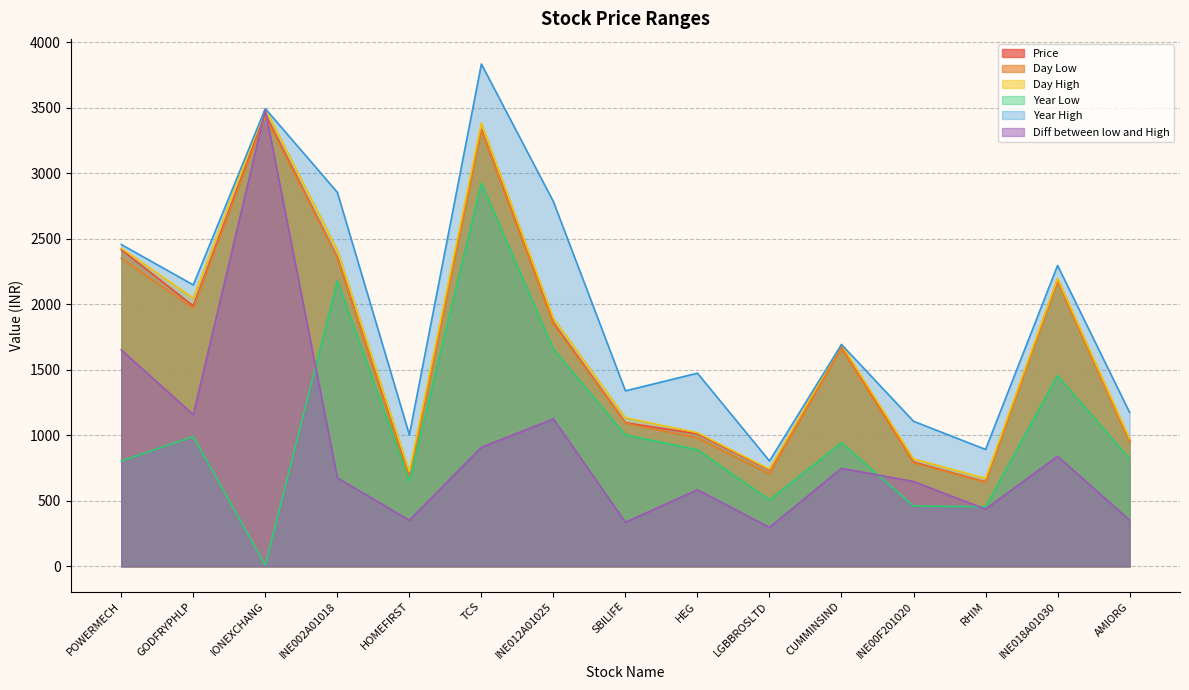

True or false: Day High has a value of 488.6 at HOMEFIRST.

False